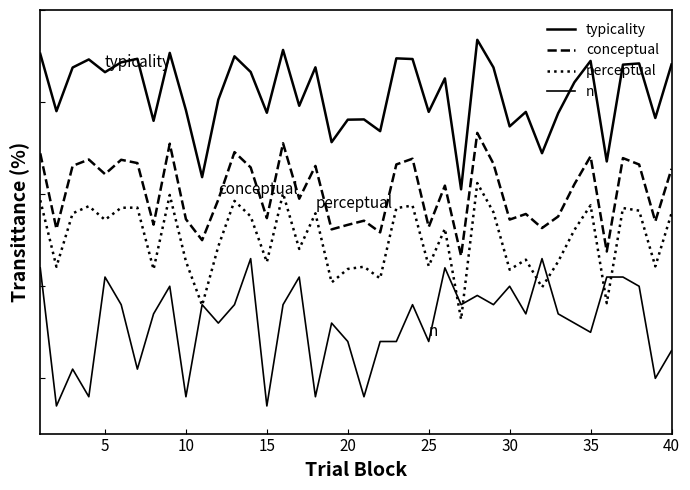

True or false: perceptual has more than 2 interior local peaks.

True